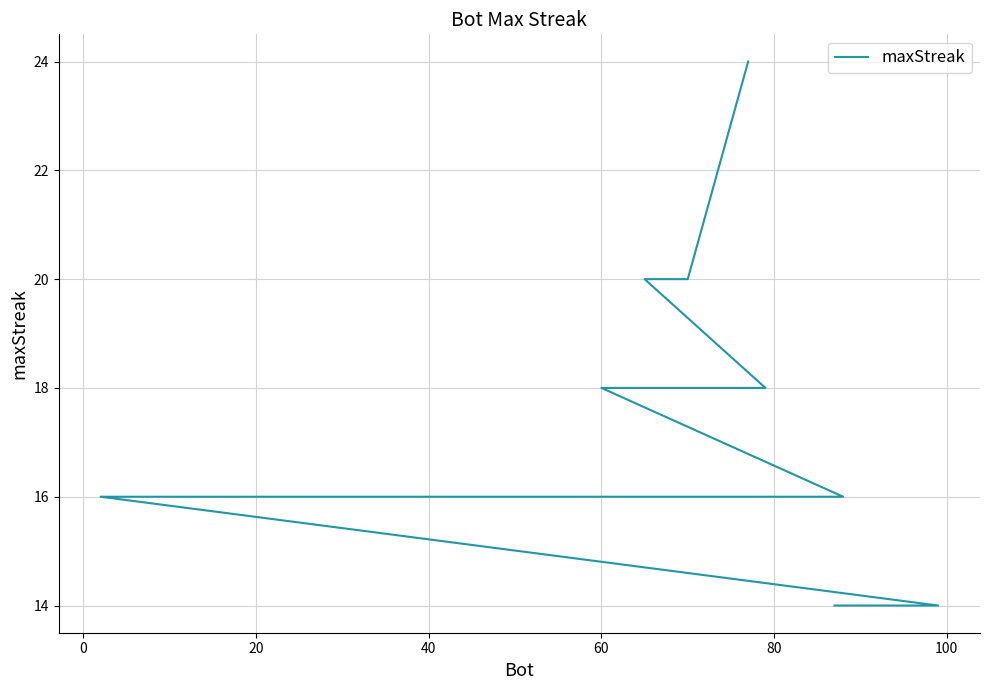

What is the difference between the second highest and minimum values?

6